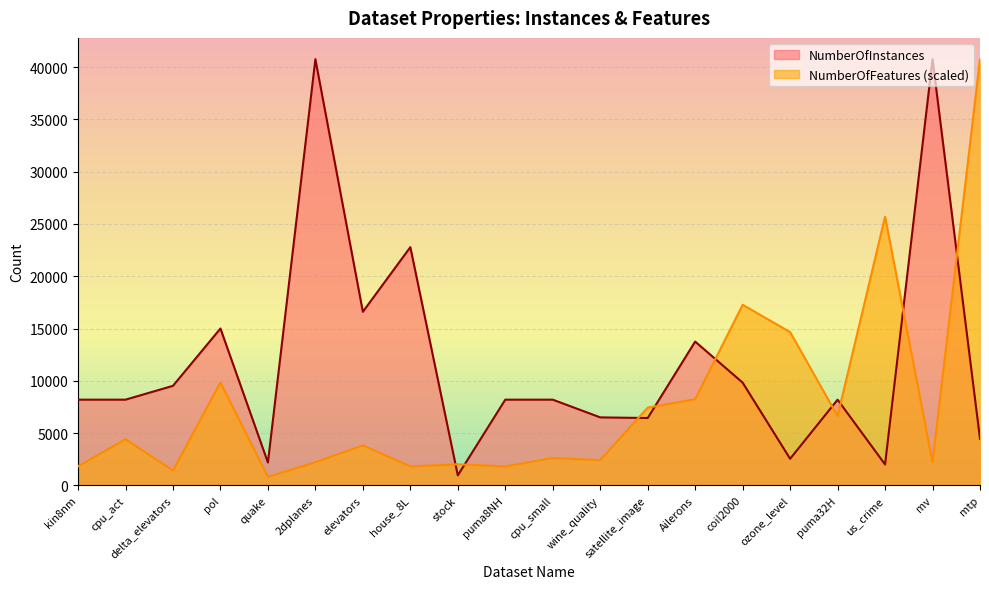

How many times do NumberOfFeatures and NumberOfInstances cross each other?

9